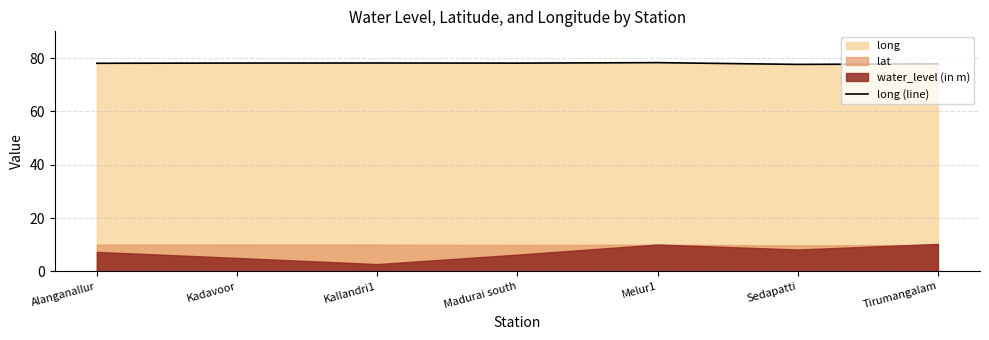

What is the sum of the values at Kadavoor and Madurai south?

156.3